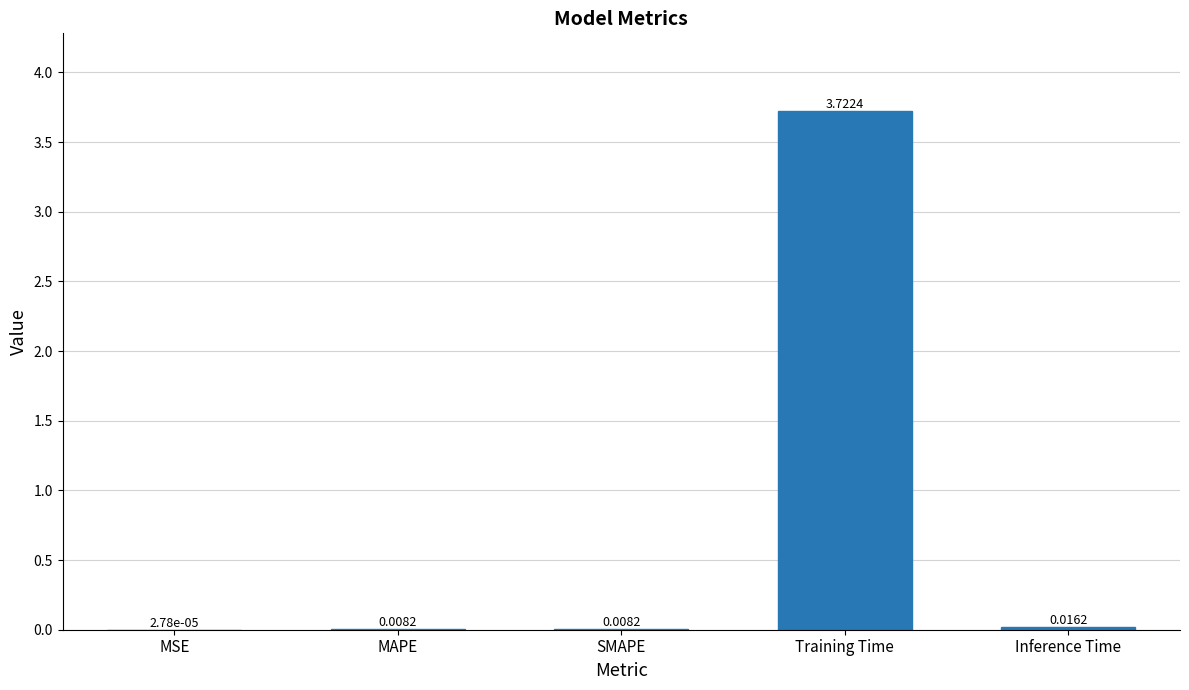

Which category has the highest value across all series?

Training Time